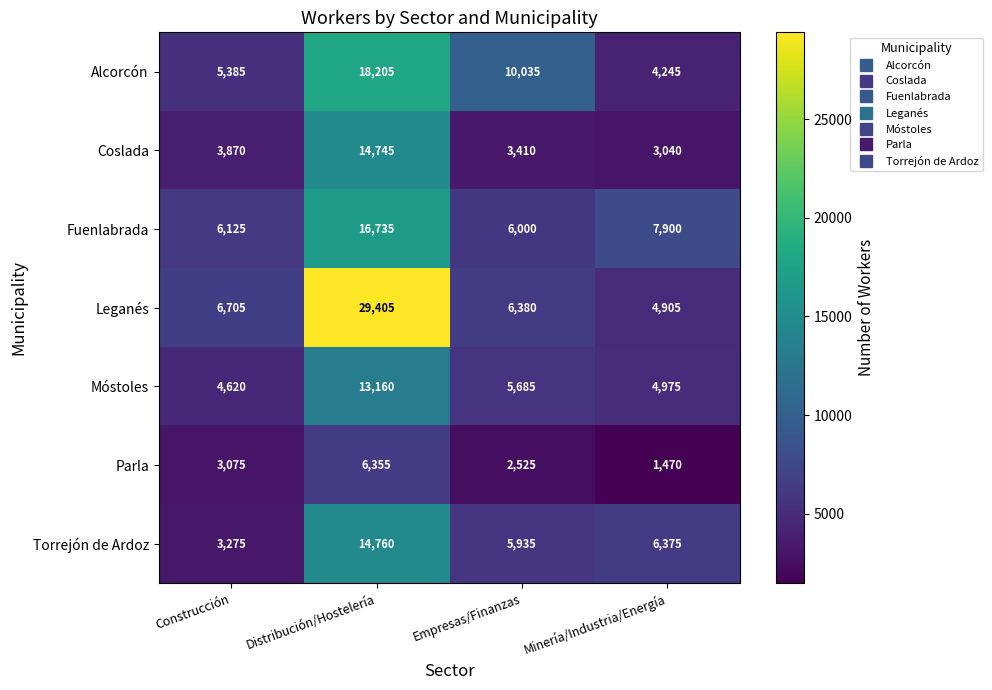

Rank the series at Distribución/Hostelería from lowest to highest value.

Parla, Móstoles, Coslada, Torrejón de Ardoz, Fuenlabrada, Alcorcón, Leganés